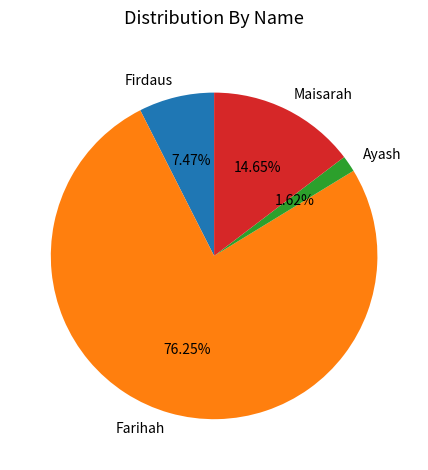

To the nearest percent, what is the combined percentage of Maisarah and Ayash?

16%